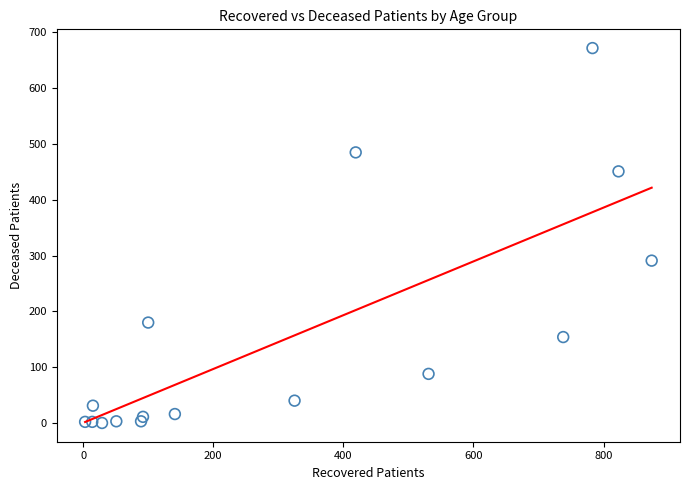

What is the range of Y values (max minus min)?

672